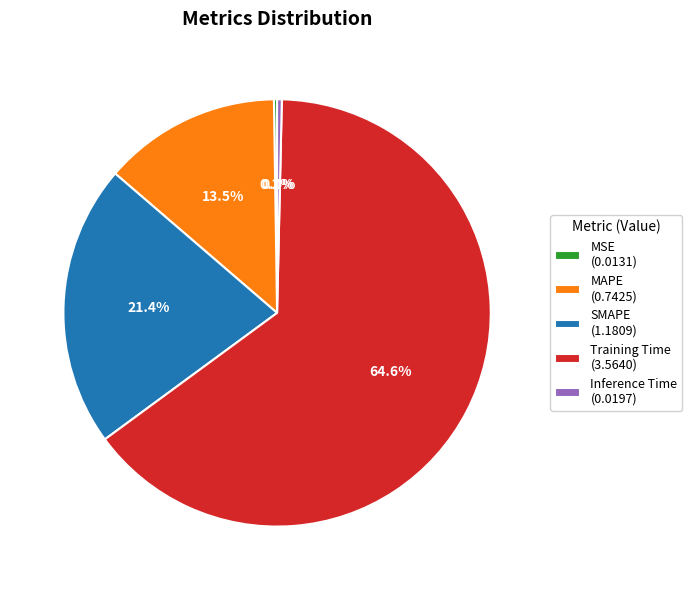

True or false: Training Time accounts for 78% of the total.

False